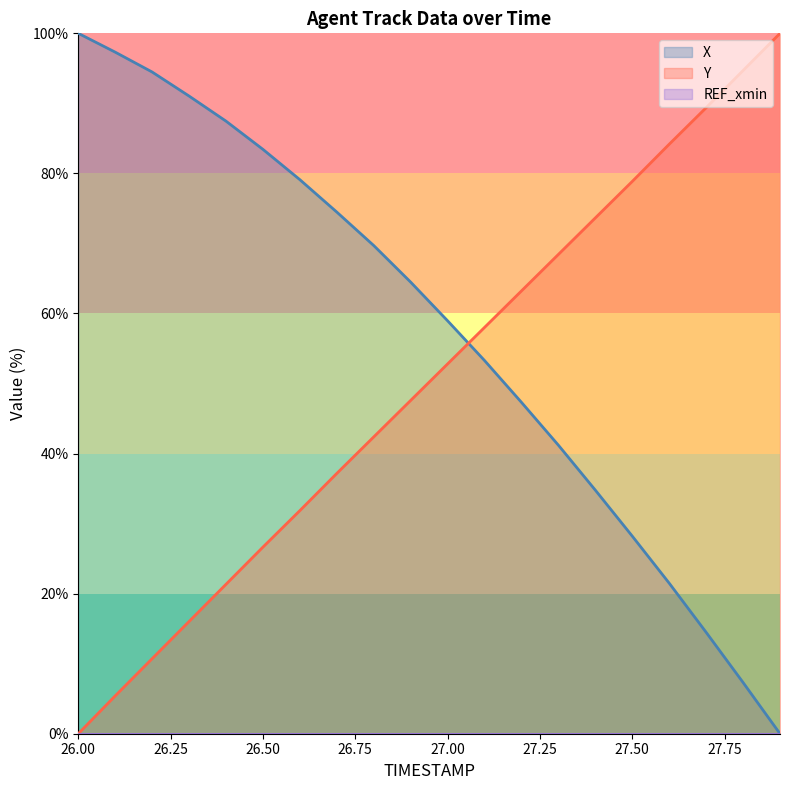

Between 27.1 and 27.9, which series saw the biggest shift?

X